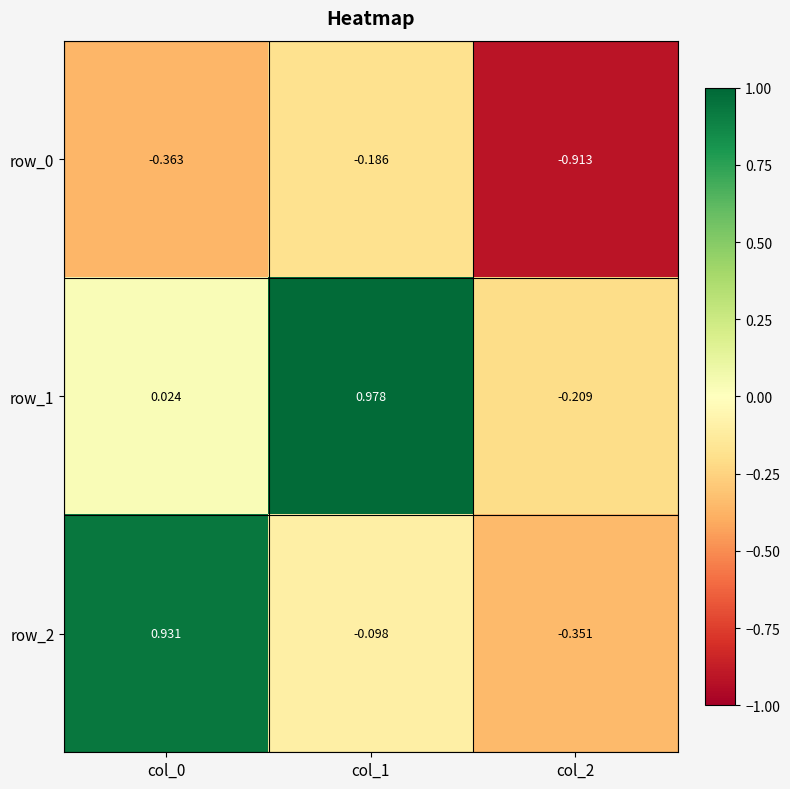

What is the sum of all row_0 values?

-1.5